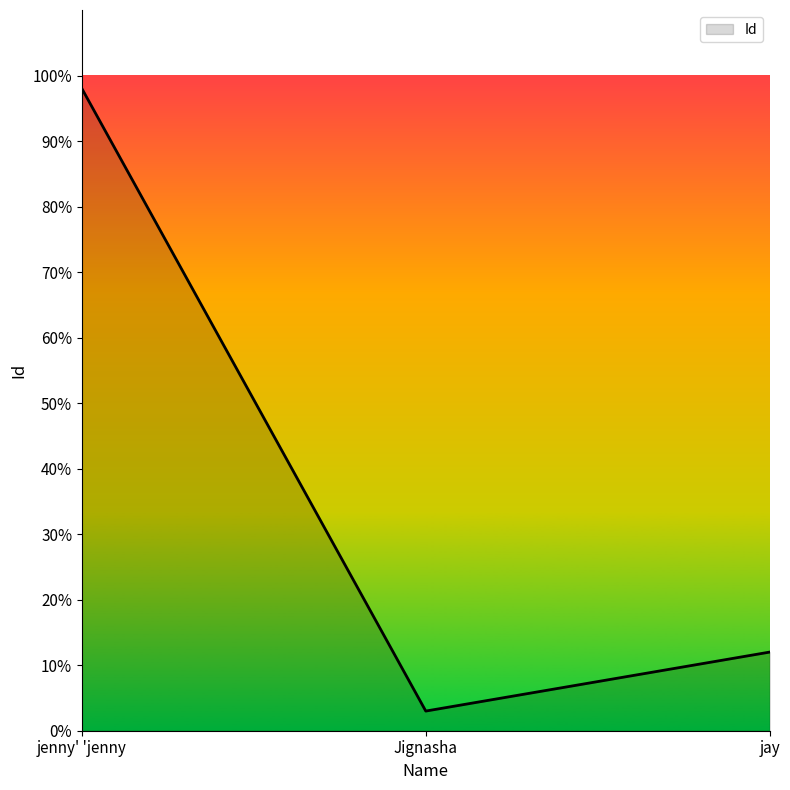

What is the greatest value displayed?

98